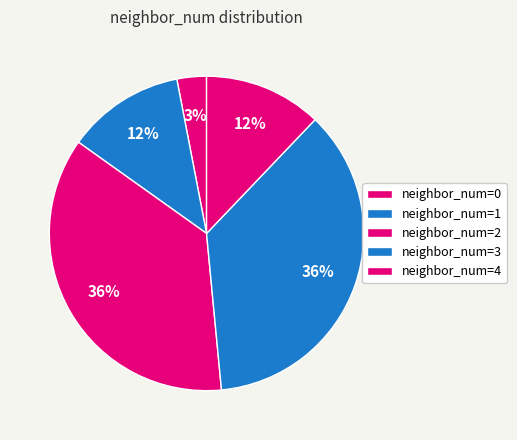

Is there a majority slice in this chart?

No